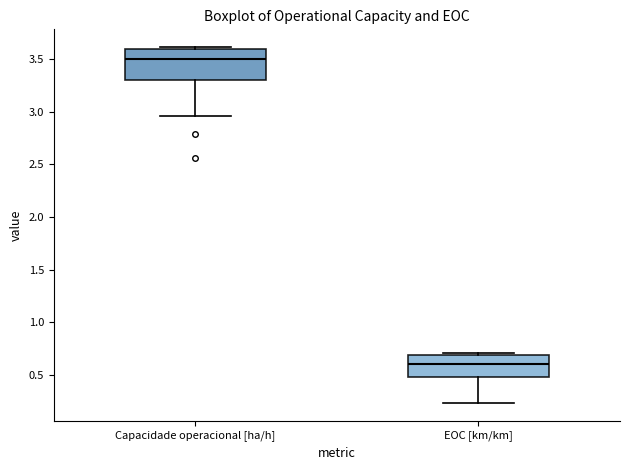

Where is the lower edge of the box for EOC [km/km] on the y-axis? The values are not printed on the chart, so give them approximately, as read against the axis.

0.50